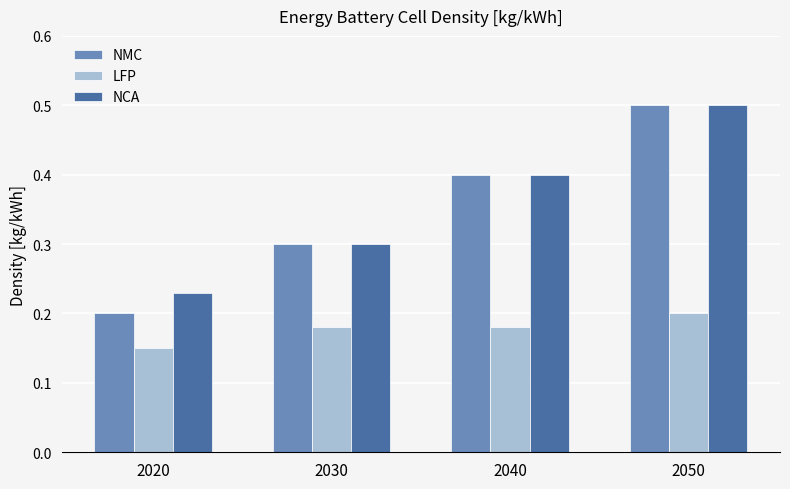

Which series changed the most between 2020 and 2050?

NMC